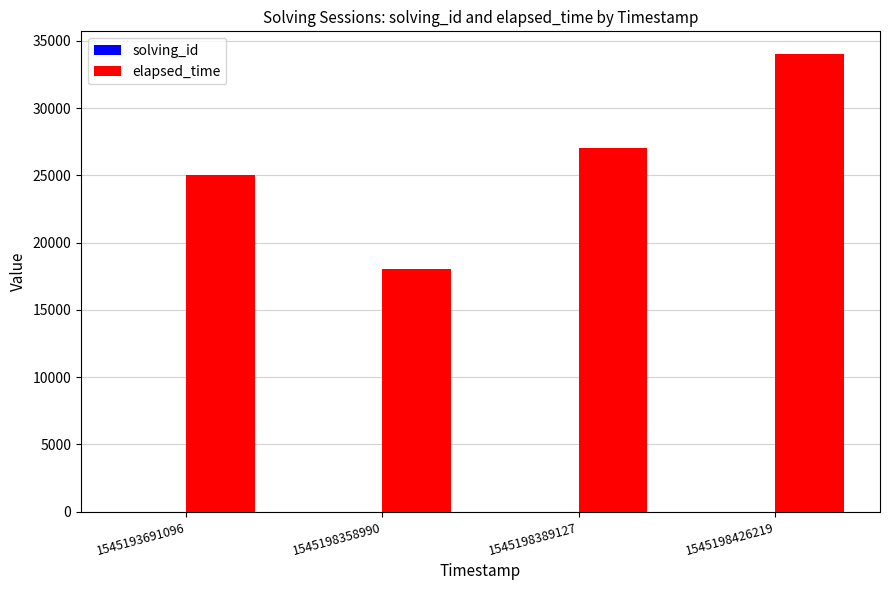

What is the spread (max minus min) of values at 1545198426219?

33996